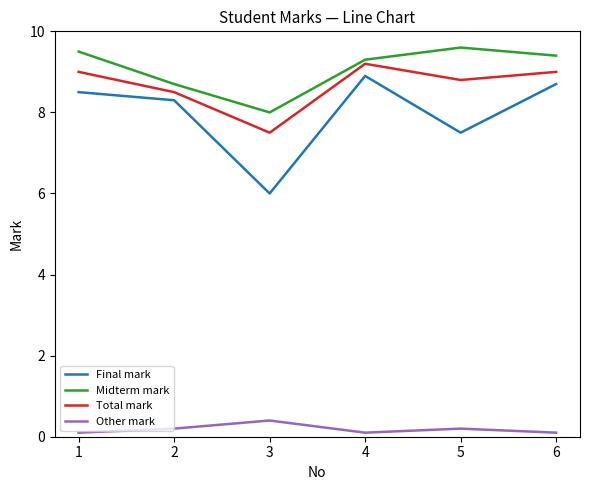

How many interior local peaks does the Other mark series have?

2